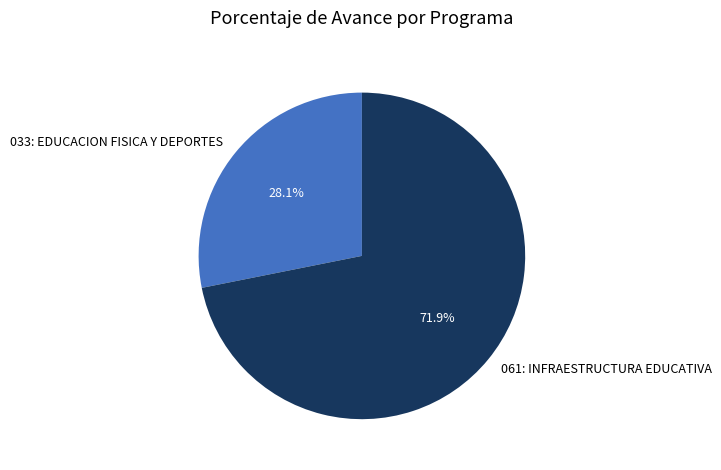

What is the ratio of the value at 033: EDUCACION FISICA Y DEPORTES to the value at 061: INFRAESTRUCTURA EDUCATIVA?

0.4